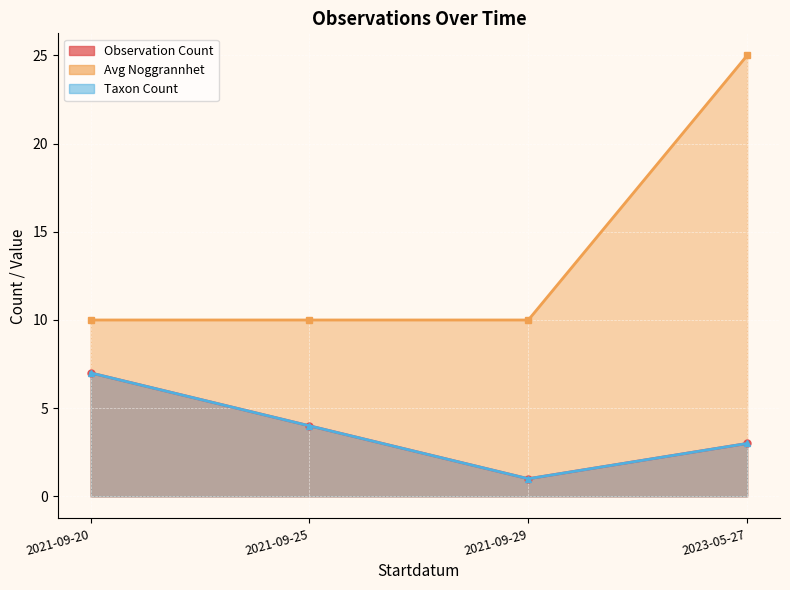

Which has a higher value, 2021-09-20 or 2021-09-20?

2021-09-20